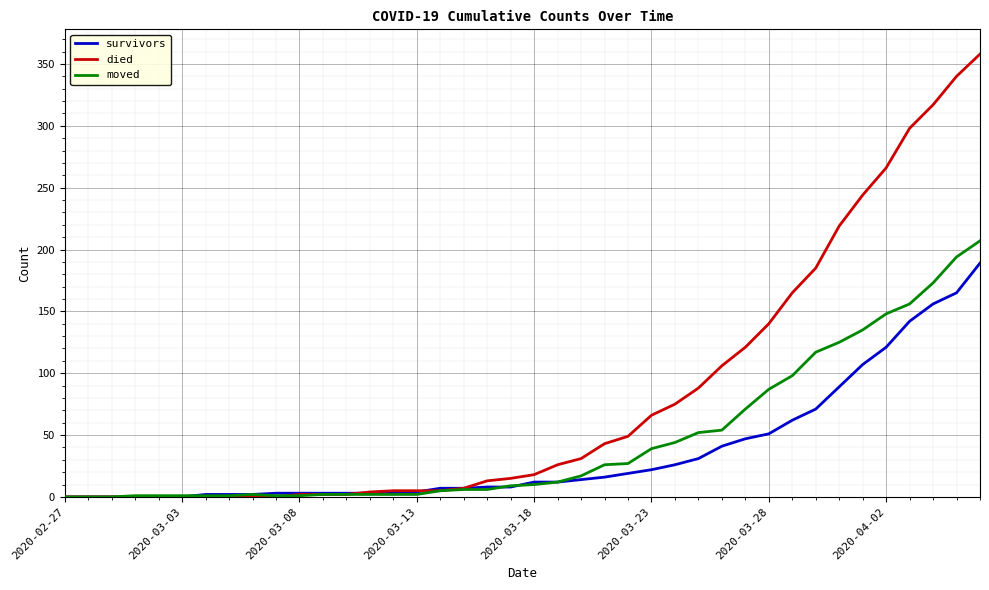

List the series in order of their overall mean, lowest first.

survivors, moved, died